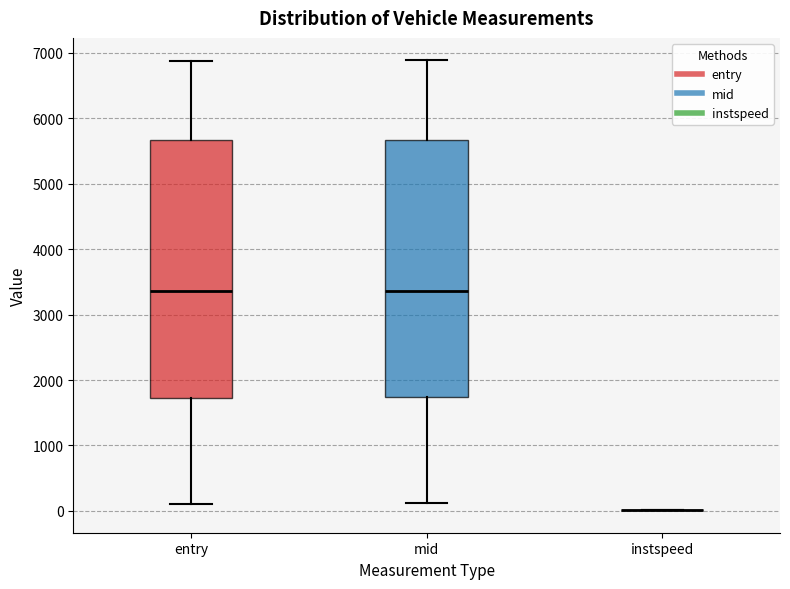

Reading left to right, read every box against the y-axis: the position of its median line, the range the box covers, and the ends of its whiskers. The values are not printed on the chart, so give them approximately, as read against the axis.

entry: median 3400, box 1700 to 5700, whiskers 100 to 6900
mid: median 3400, box 1700 to 5700, whiskers 100 to 6900
instspeed: box collapsed to a line at 0, whiskers 0 to 0